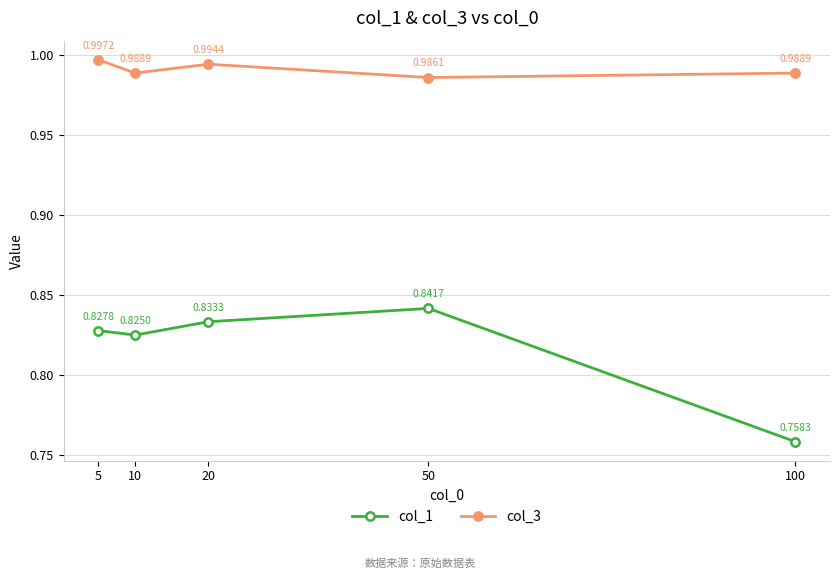

The col_3 series shows 1.0 at 100. True or false?

True